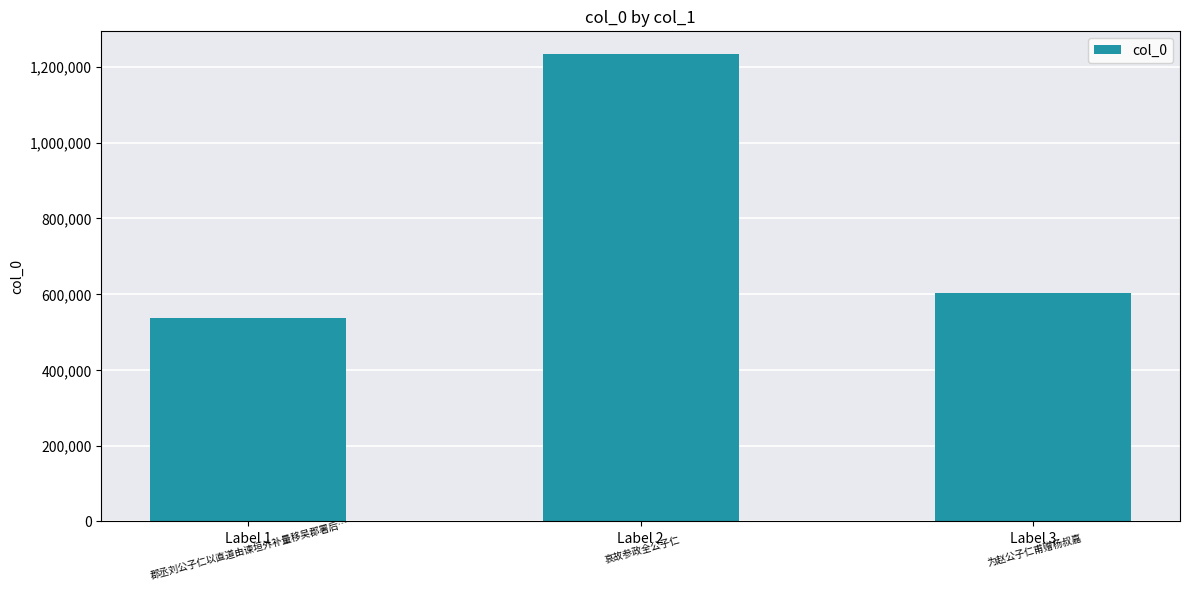

Where is the data nearest to the value 885048?

Label 3